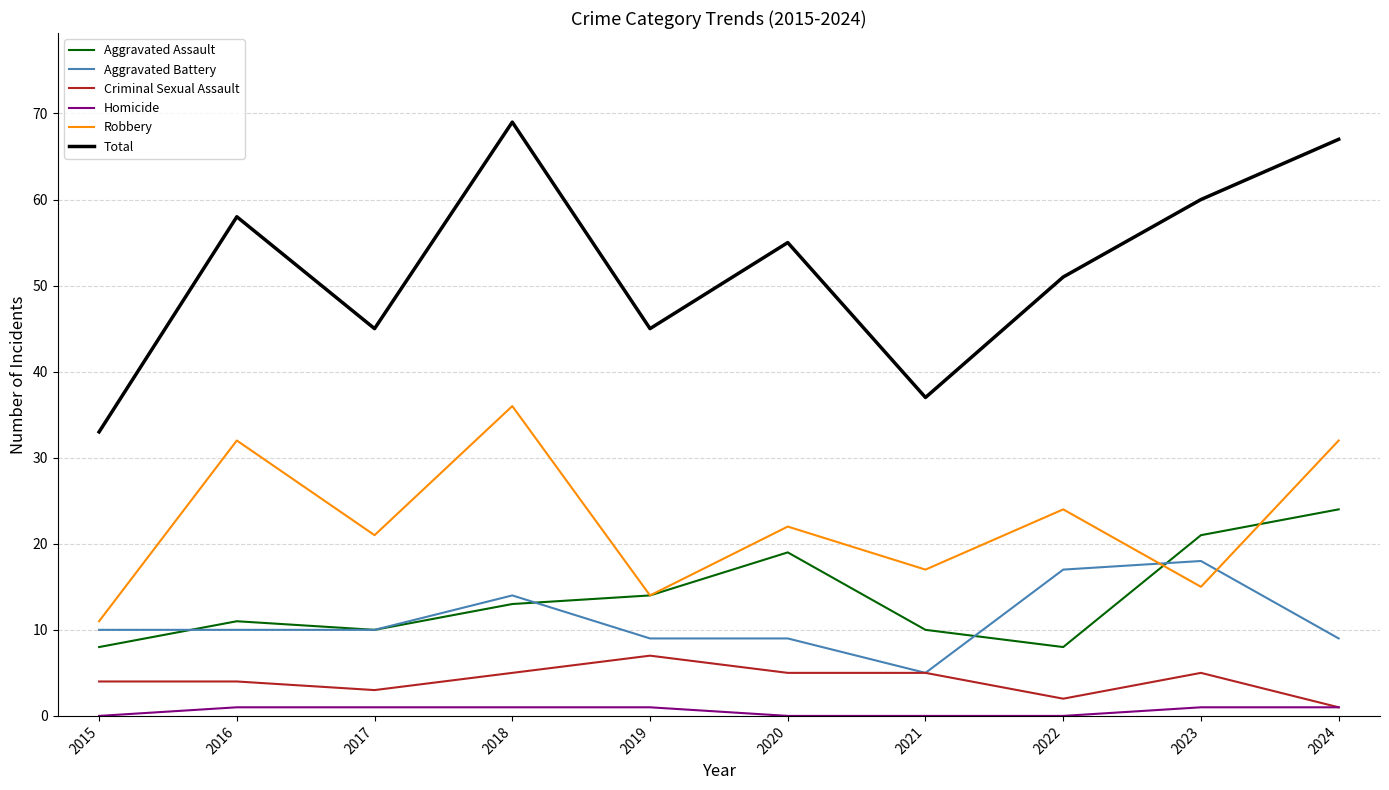

At how many categories does at least one series exceed 50?

6